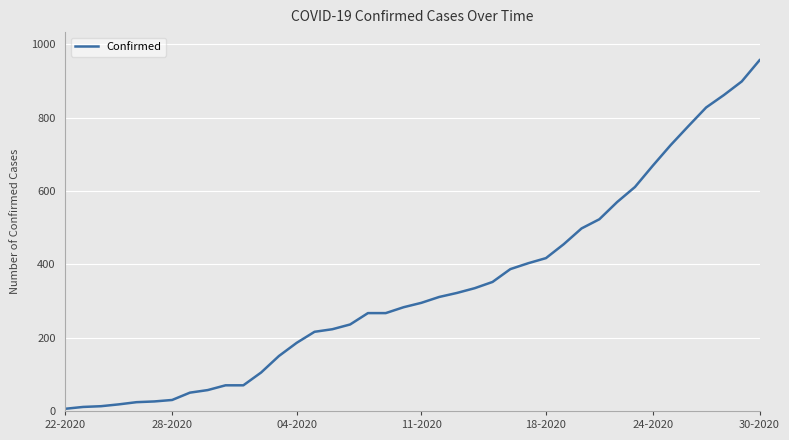

What is the difference between the maximum and minimum values?

951